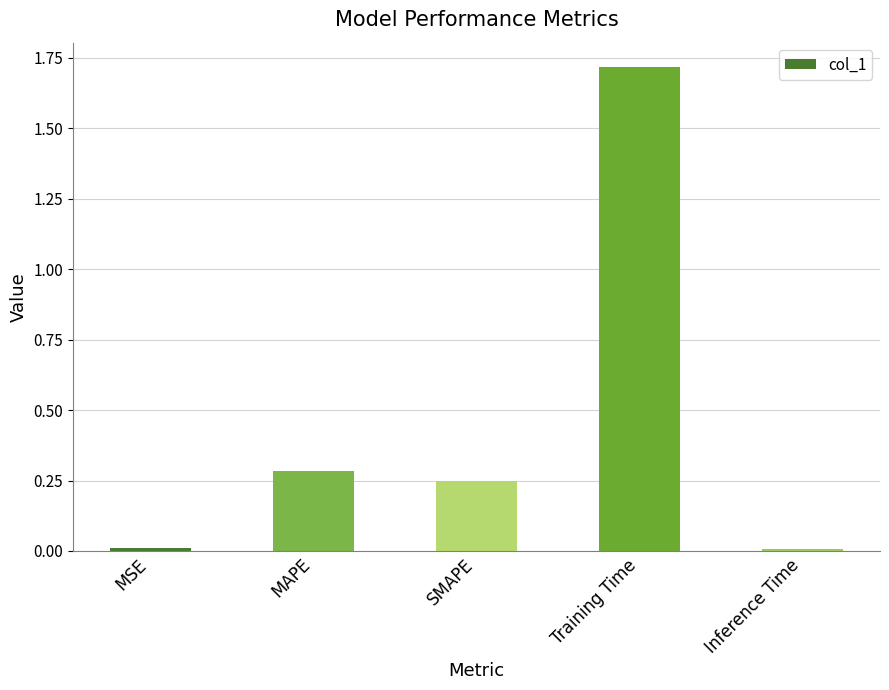

What is the change in value from SMAPE to Training Time?

+1.5